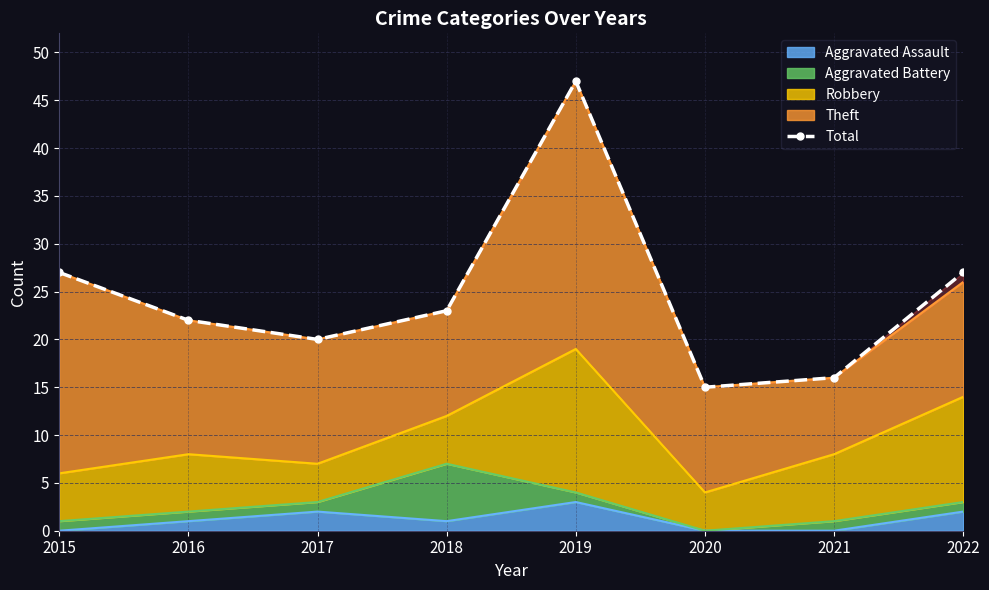

Where does the data first go above 23?

2015